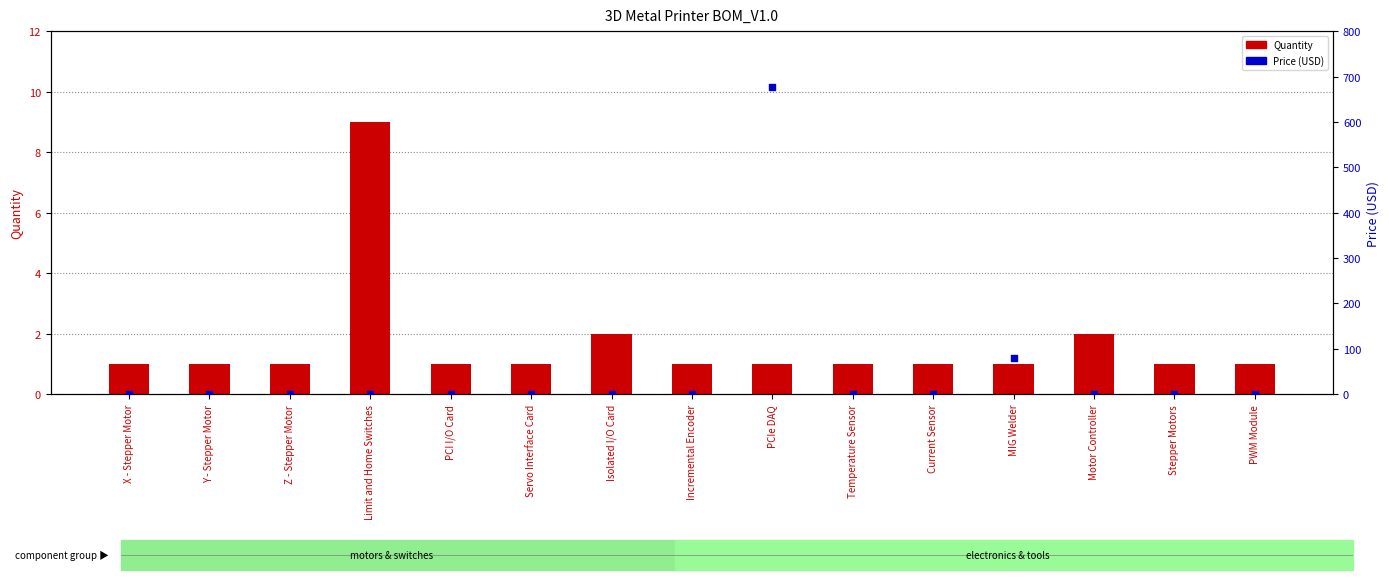

At which category is the sum across all series the highest?

PCIe DAQ